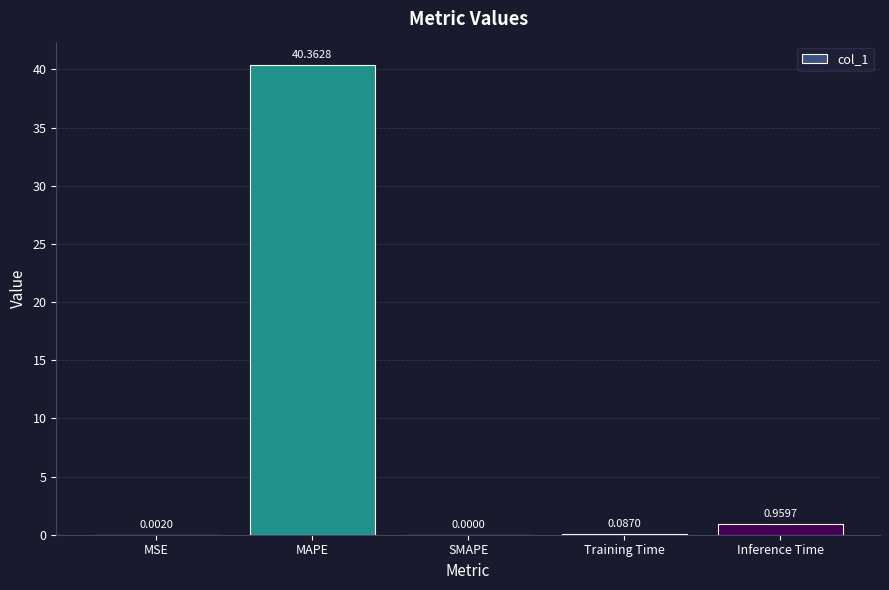

Where is the data nearest to the value 20?

Inference Time